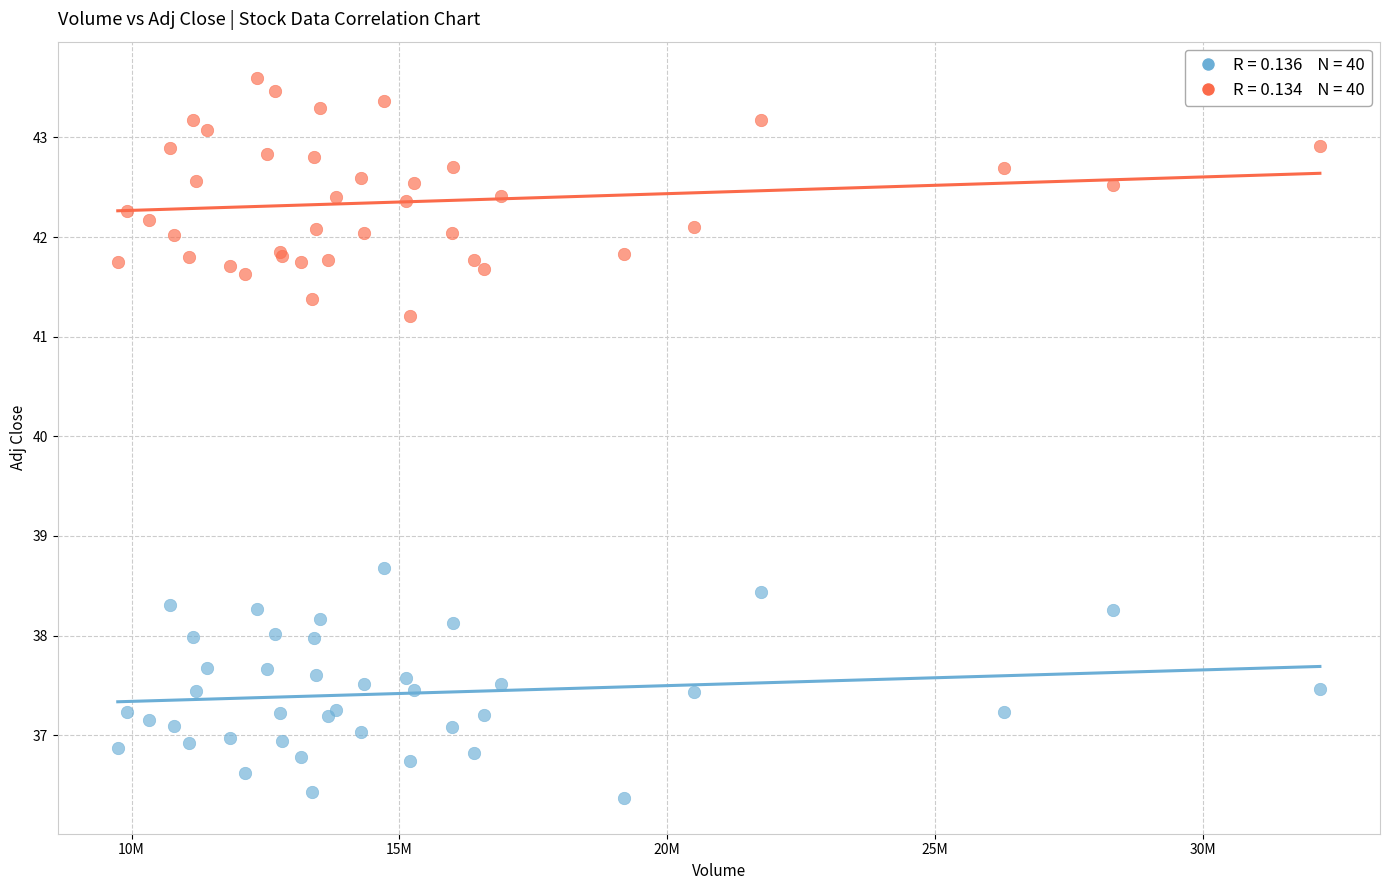

Across all series, what Y value is closest to 39?

38.7